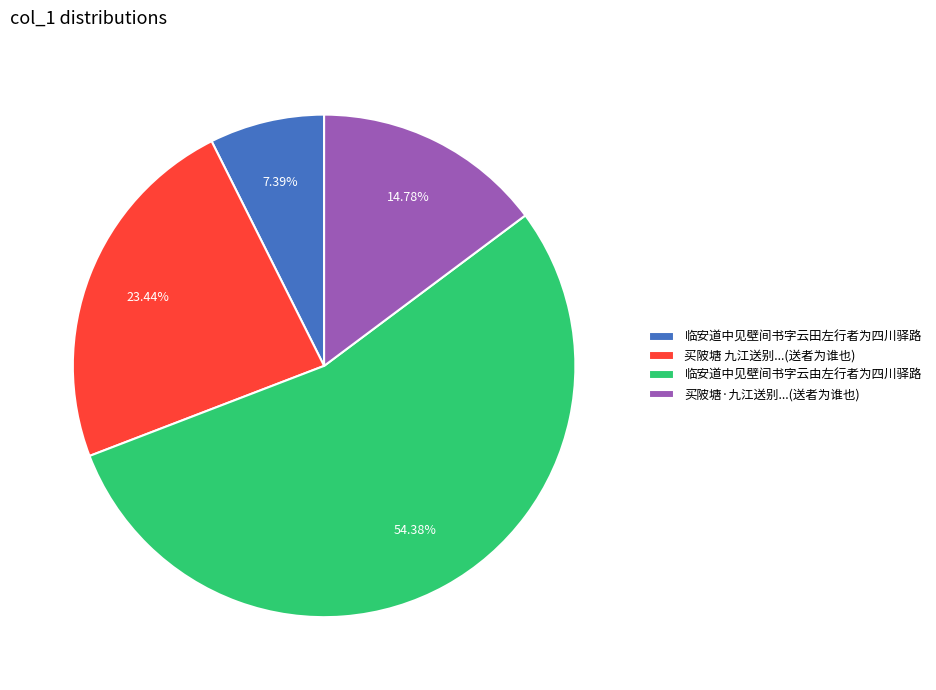

Approximately how many times larger is the value at 临安道中见壁间书字云田左行者为四川驿路 compared to 买陂塘 九江送别...(送者为谁也)?

0.3